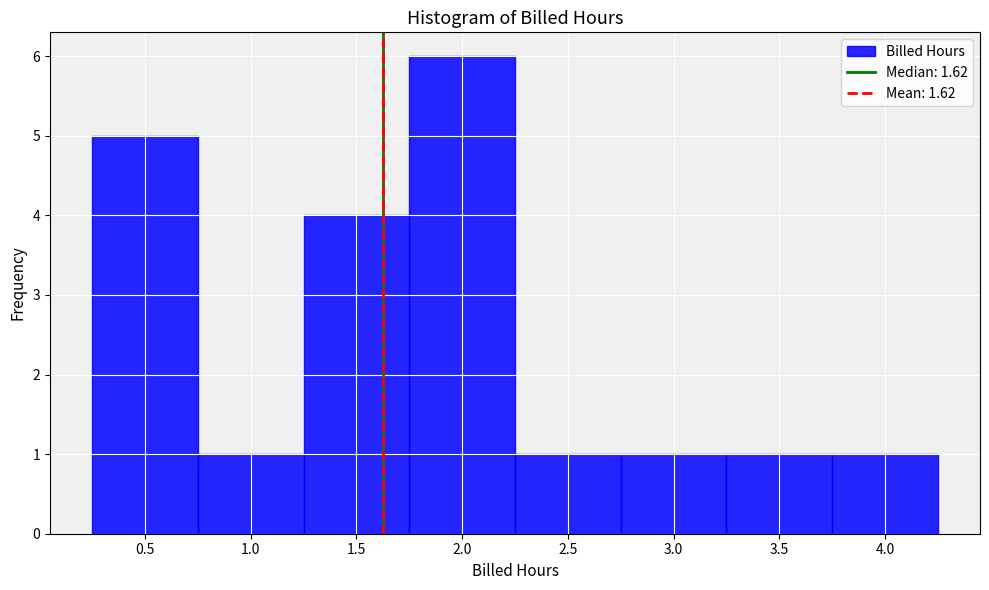

What is the height of the bar covering 3.75 to 4.25 on the x-axis? The values are not printed on the chart, so give them approximately, as read against the axis.

1